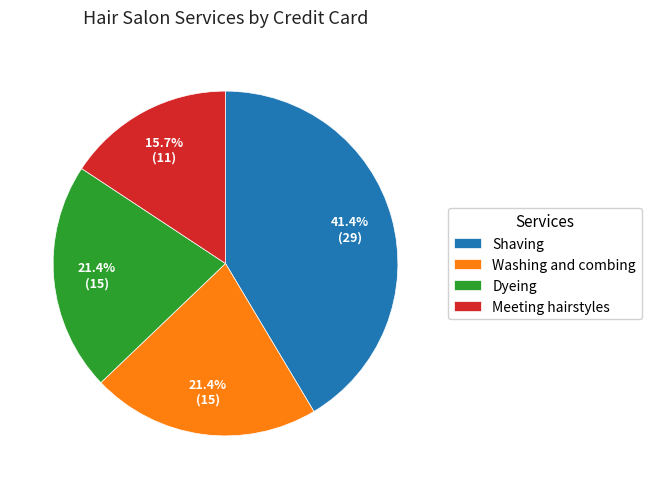

True or false: Washing and combing accounts for 21% of the total.

True